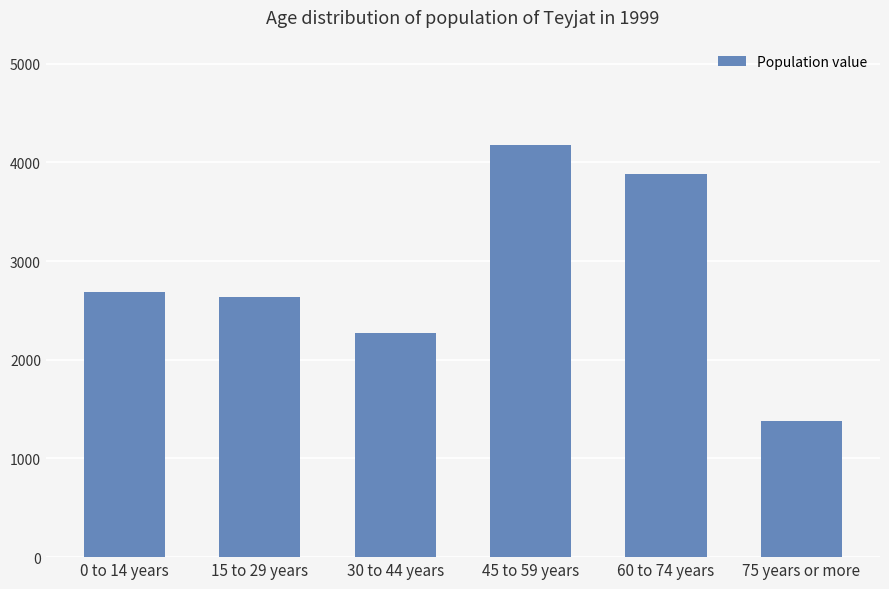

What position from the left is 30 to 44 years?

3